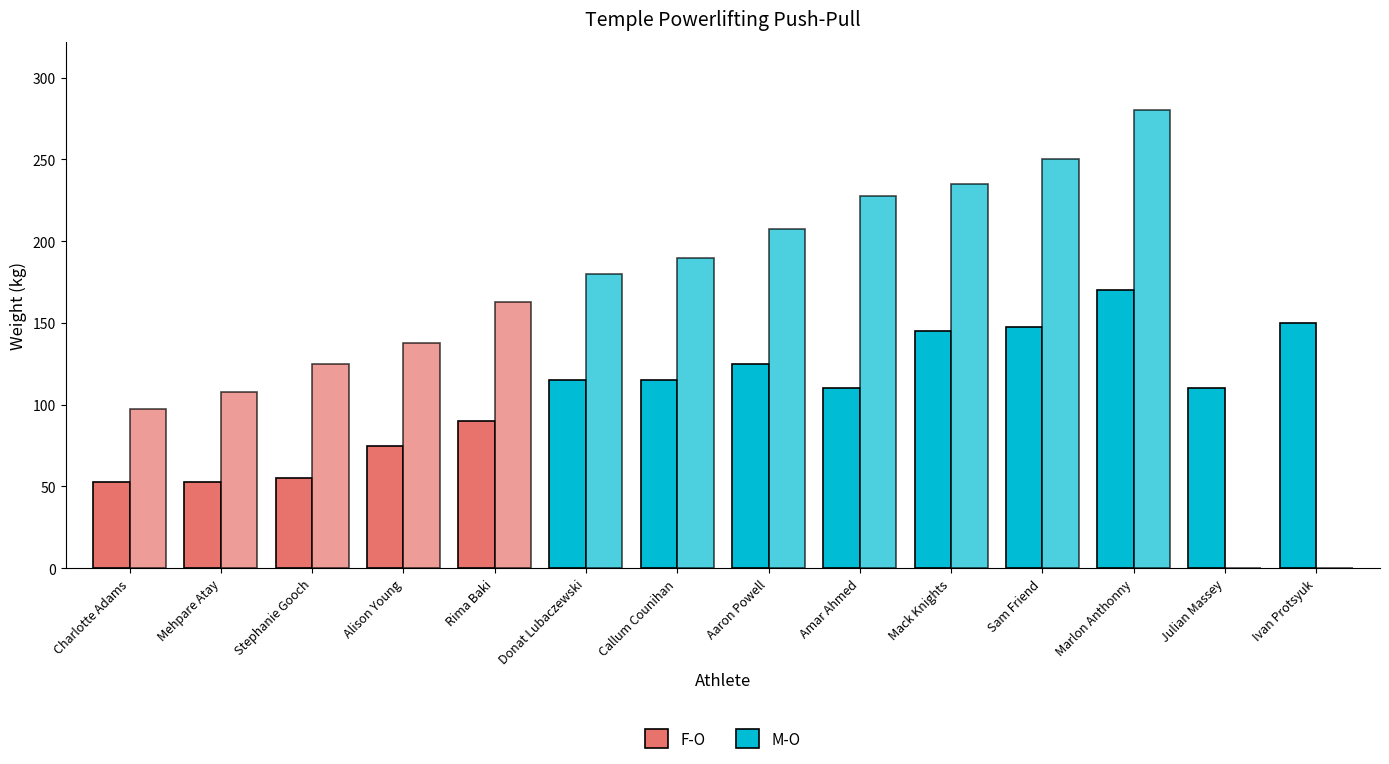

What is the label of the 1st bar from the left?

Charlotte Adams